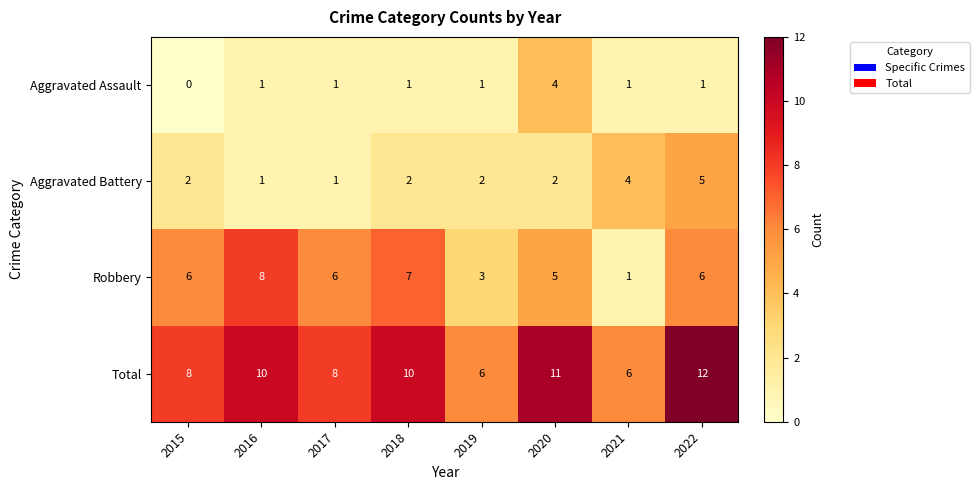

Which category has the highest value across all series?

2022